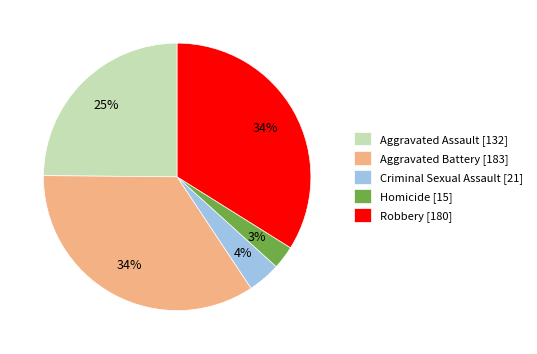

To the nearest percent, what is the combined percentage of Criminal Sexual Assault and Aggravated Battery?

38%